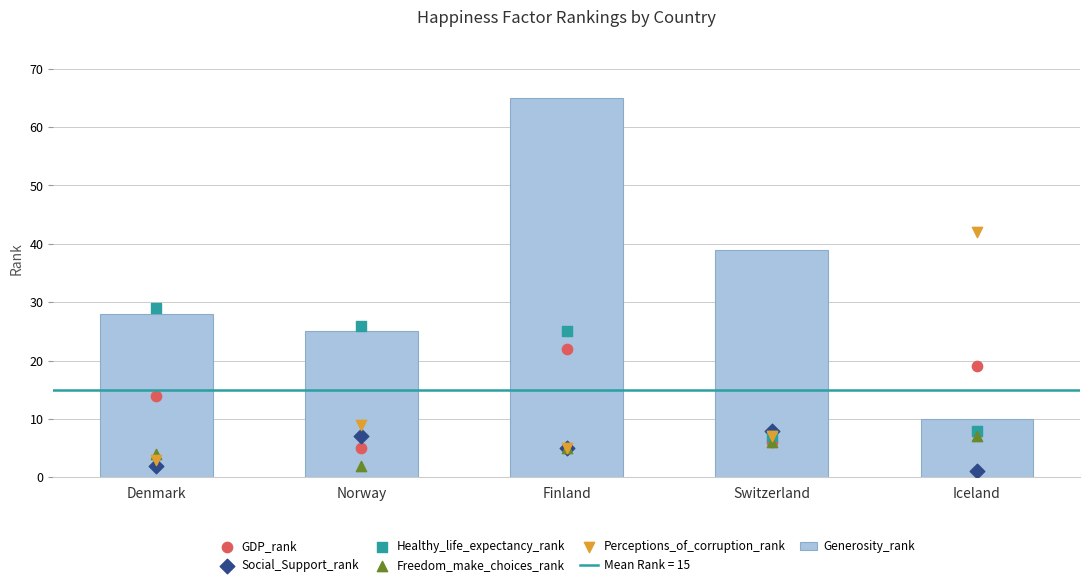

Which series has the largest total across all categories?

Generosity_rank